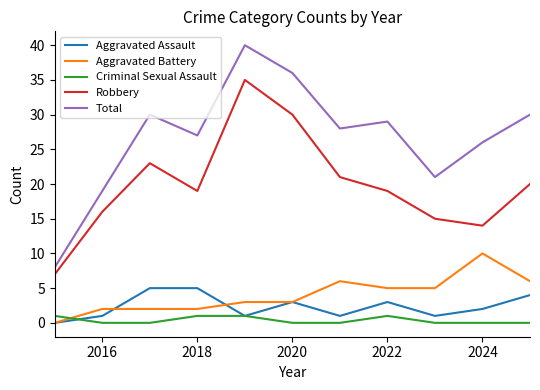

What is the maximum value shown in the chart?

40